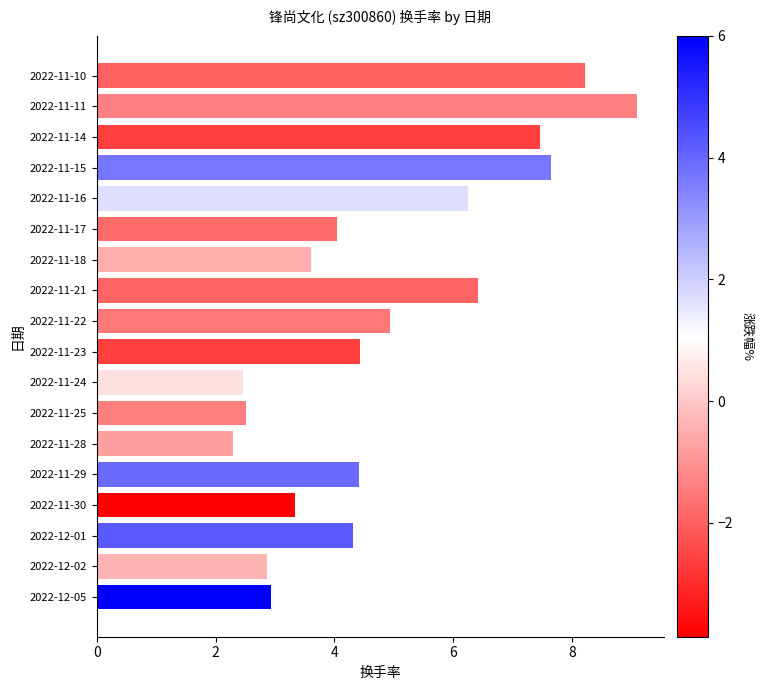

Which has a higher value, 2022-11-21 or 2022-11-17?

2022-11-21